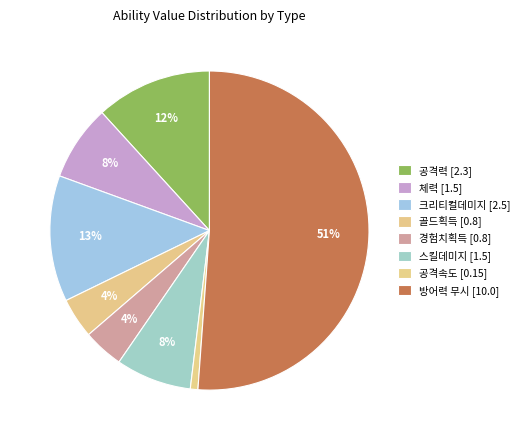

Count the number of slices in the pie.

8